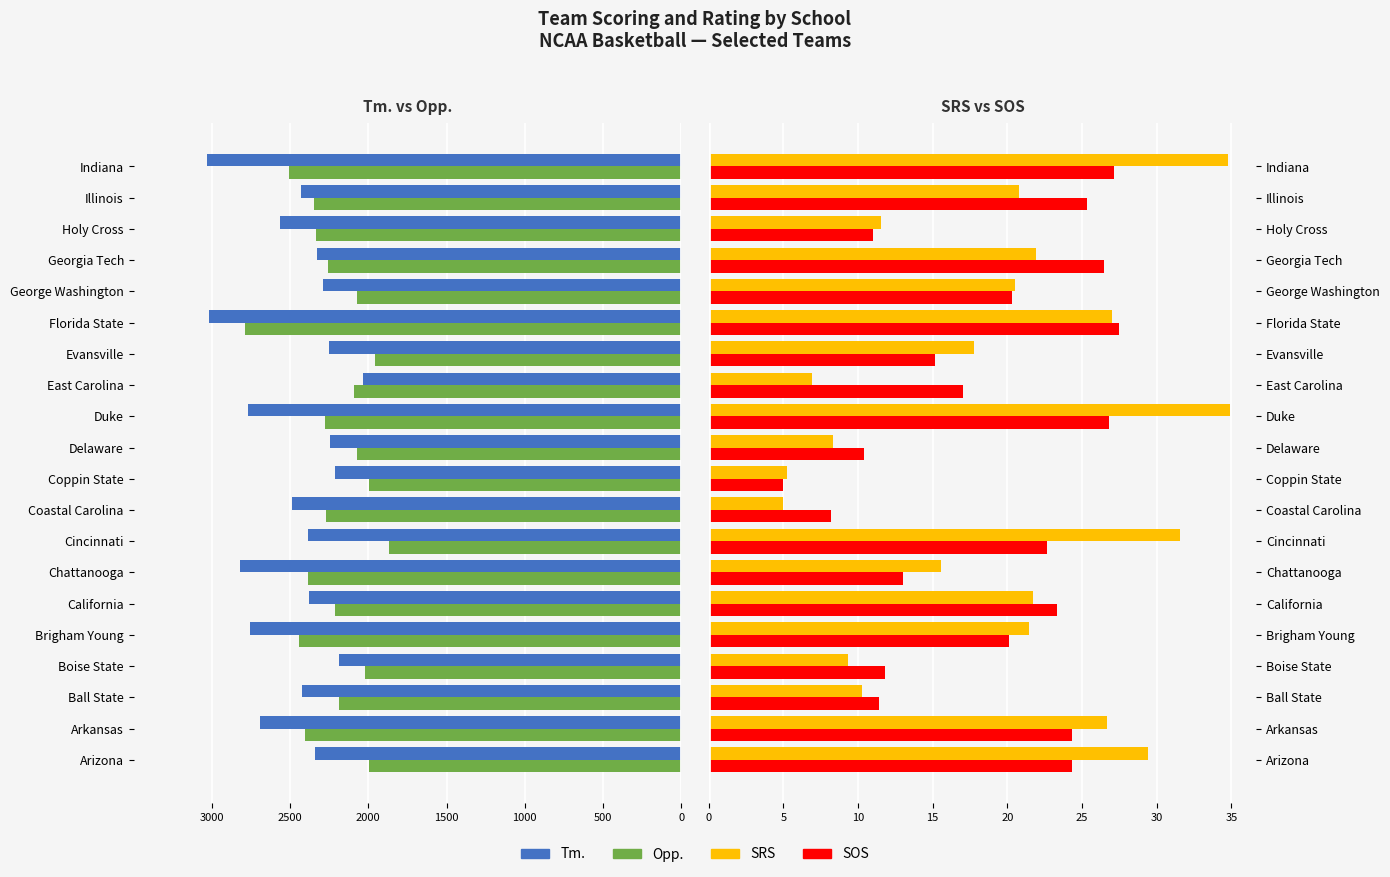

How many data points in Tm. are less than -2383?

10